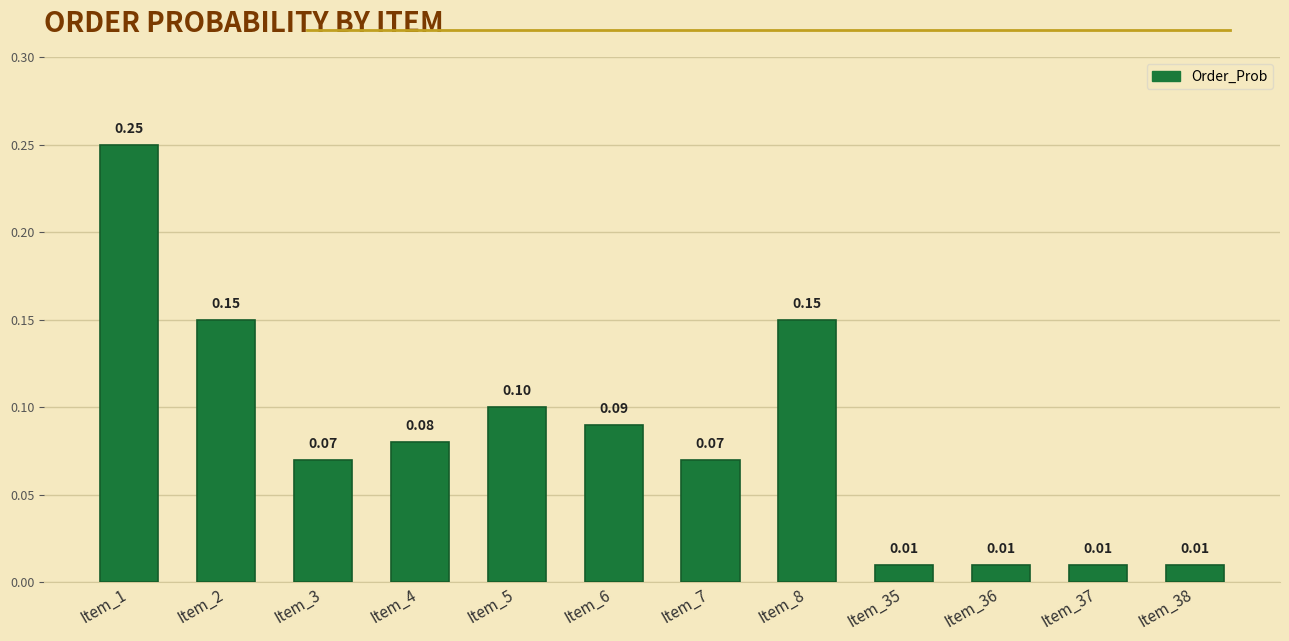

True or false: the data shows 0.1 at Item_7.

True